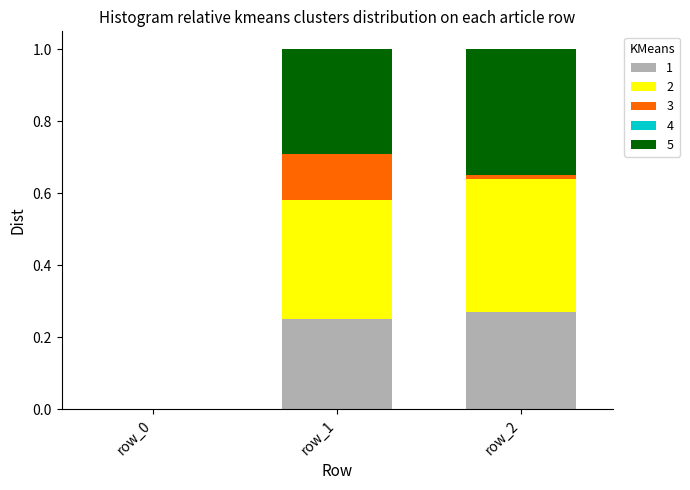

Rank the series by their maximum value, from highest to lowest.

2, 5, 1, 3